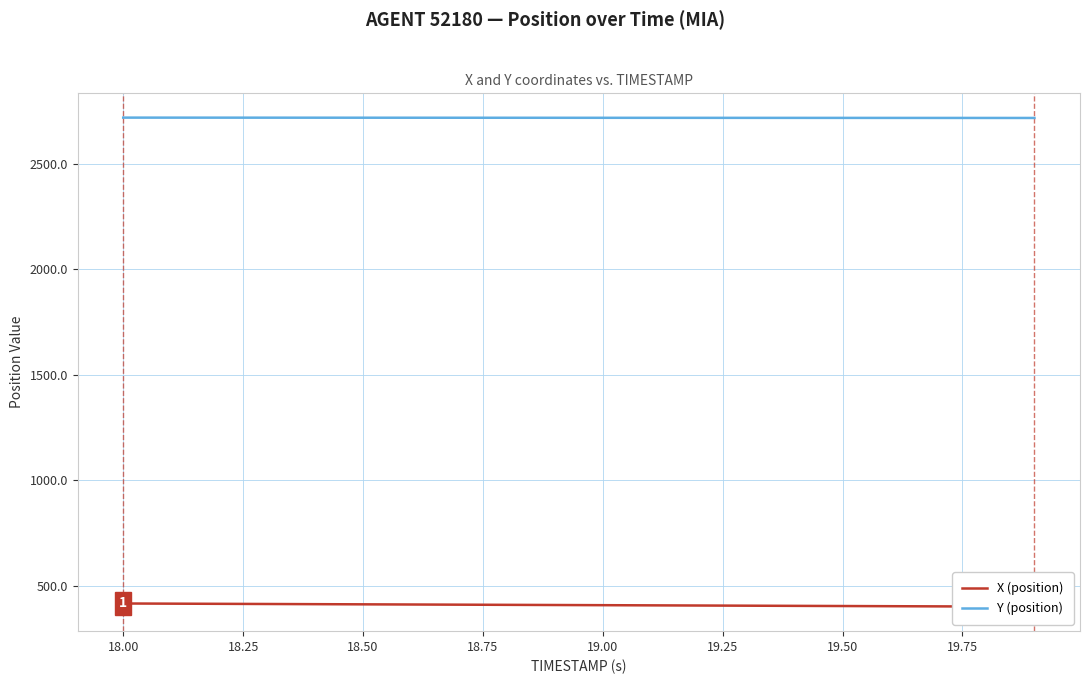

What is the average value of the Y (position) series?

2717.4